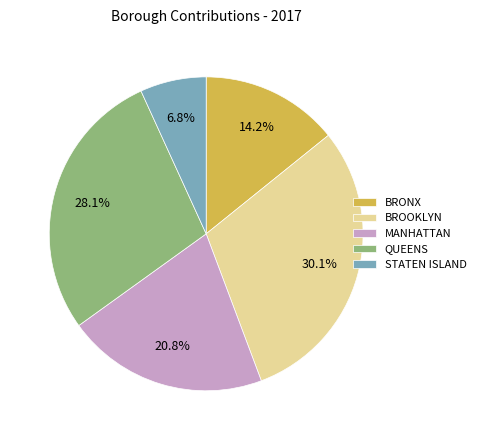

Is STATEN ISLAND the majority of the pie?

No